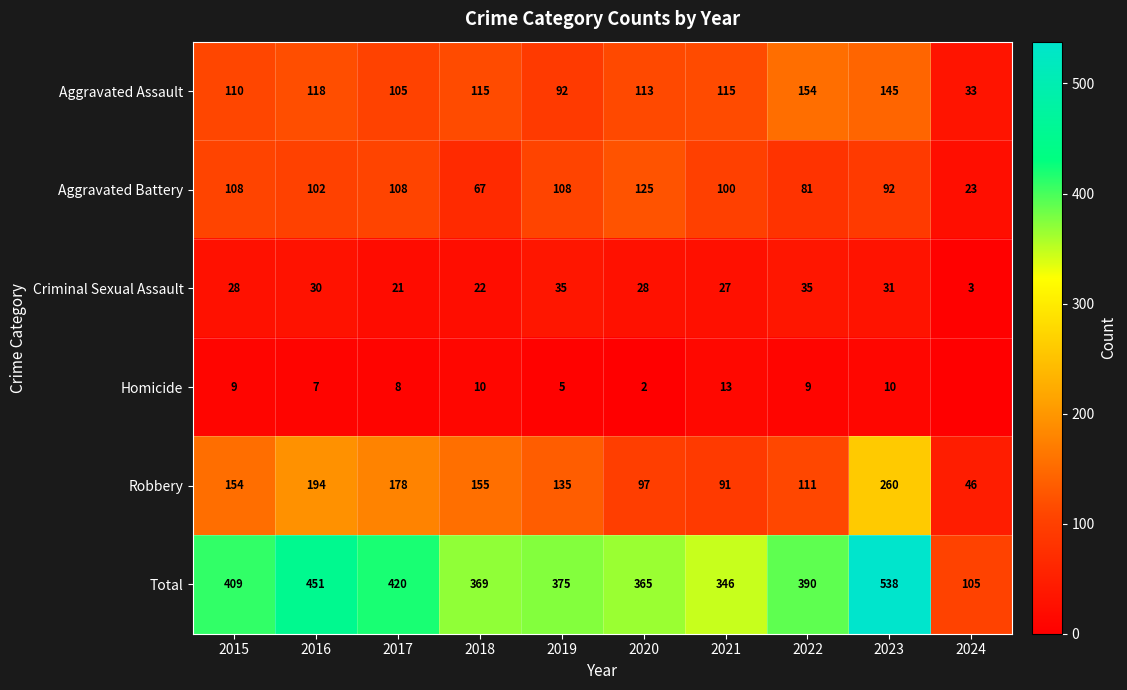

Where does the Aggravated Assault series first go above 115?

2016